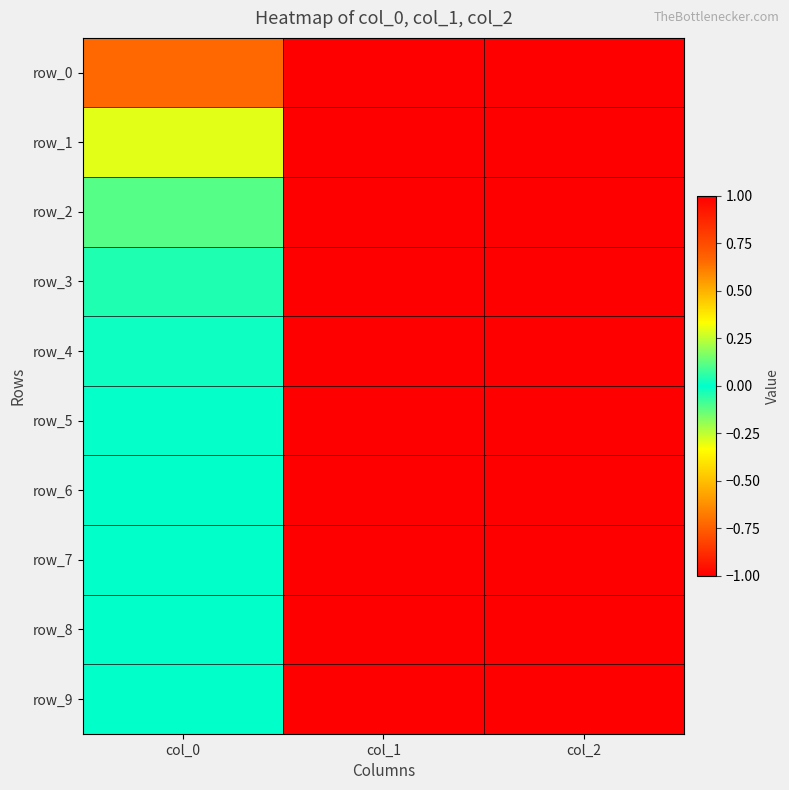

Reading left to right, what are all the values shown in this chart?

row_0: -0.7	-1.0	1.0
row_1: -0.3	-1.0	1.0
row_2: -0.1	-1.0	1.0
row_3: -0.0	-1.0	1.0
row_4: -0.0	-1.0	1.0
row_5: -0.0	-1.0	1.0
row_6: -0.0	-1.0	1.0
row_7: -0.0	-1.0	1.0
row_8: -0.0	-1.0	1.0
row_9: -0.0	-1.0	1.0